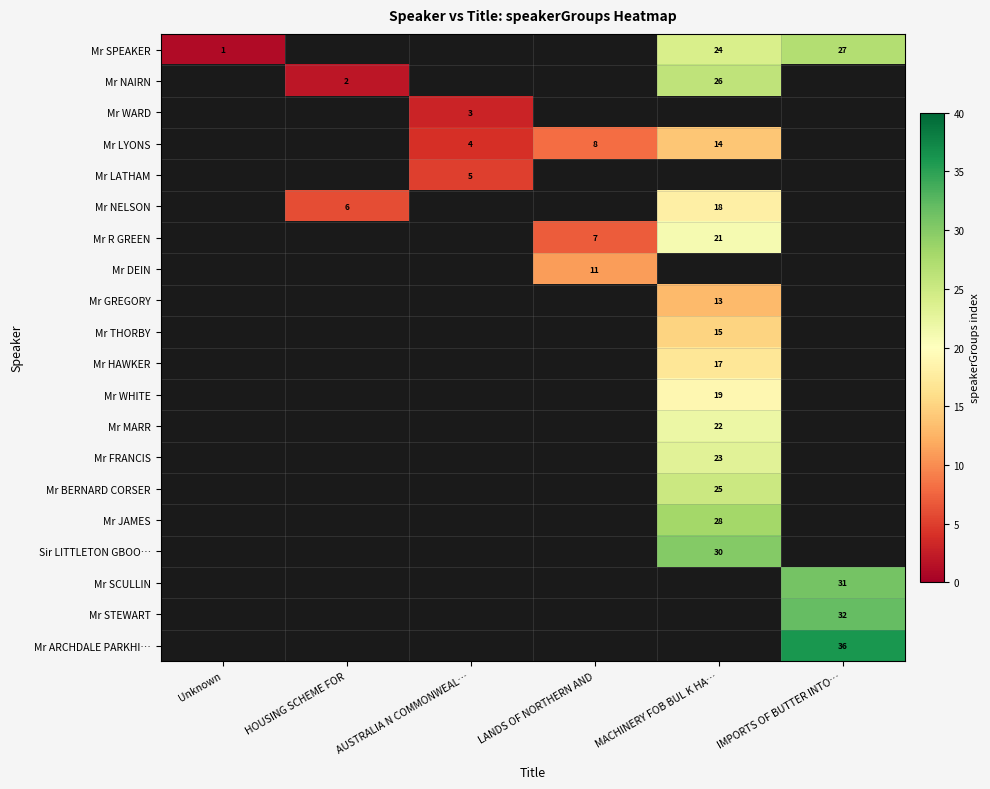

The Mr GREGORY series shows 6 at MACHINERY FOB BUL K HA…. True or false?

False